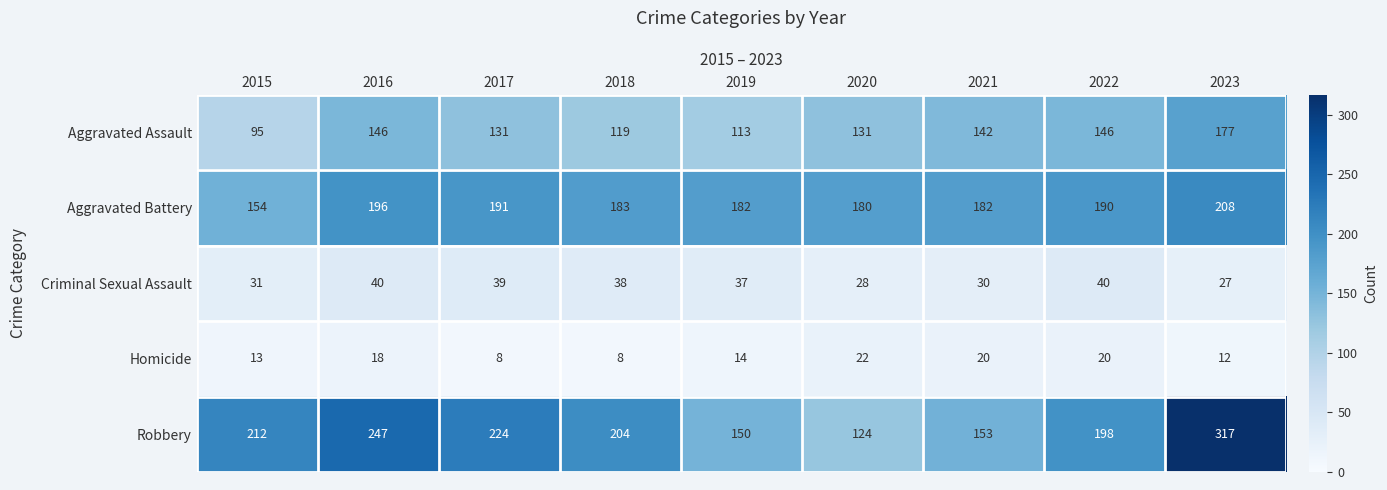

At which category is the sum across all series the highest?

2023